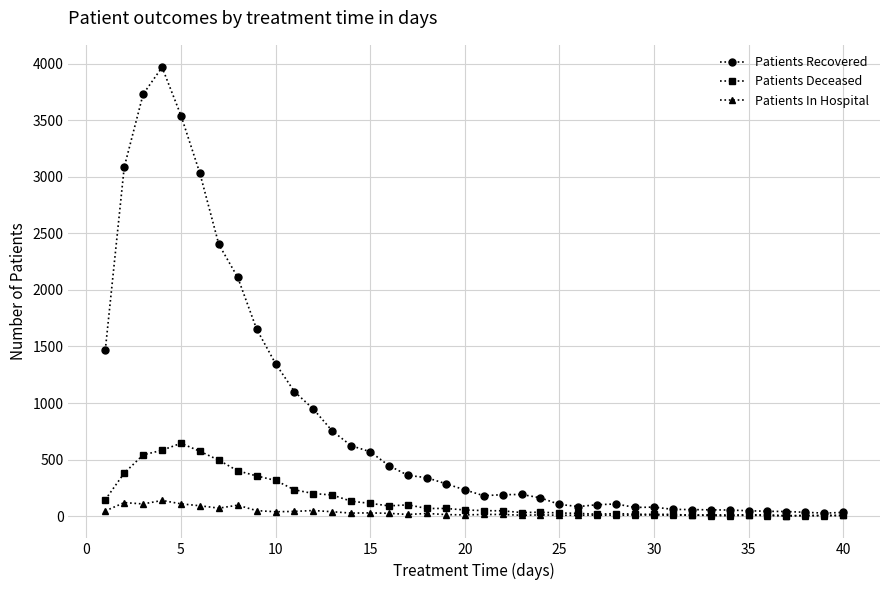

Which series has the largest total across all categories?

Patients Recovered